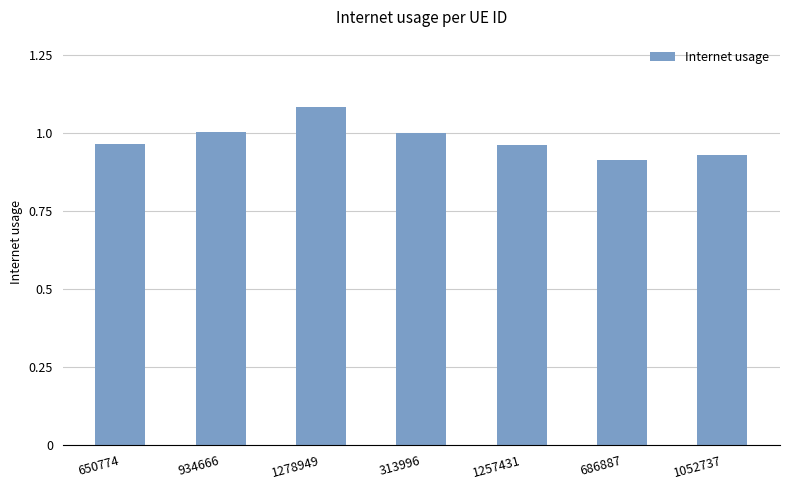

What is the sum of the values at 650774 and 686887?

1.9